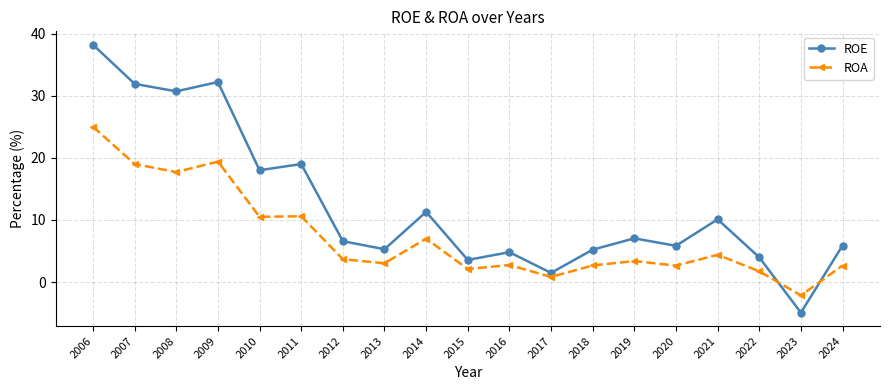

How many positive values does the ROA series have?

18